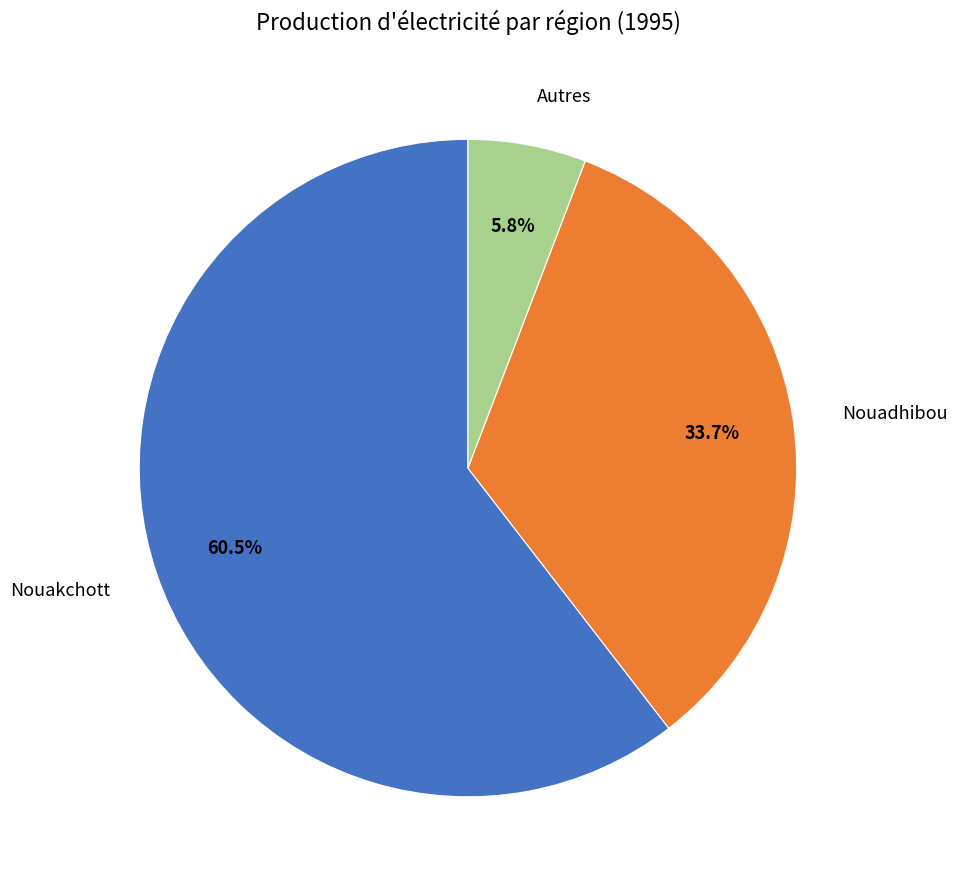

Combined, do Nouakchott and Nouadhibou account for over 50%?

Yes